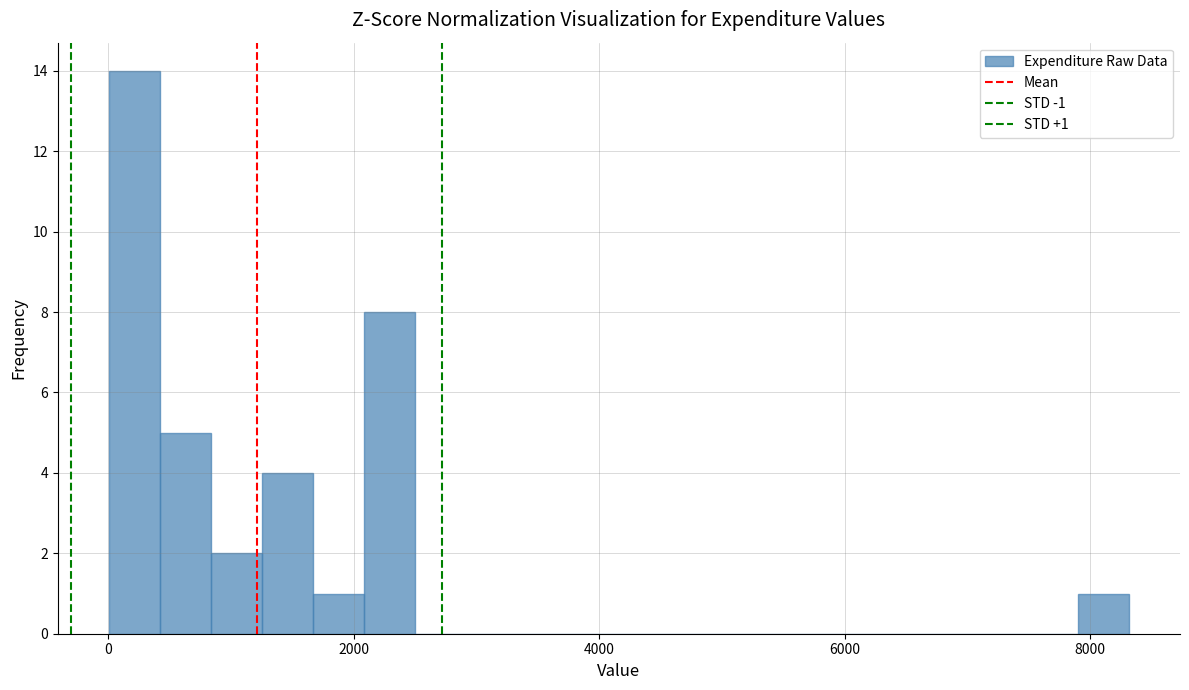

Around what value on the x-axis is the tallest bar? Give the approximate position of its centre, as read against the axis.

200